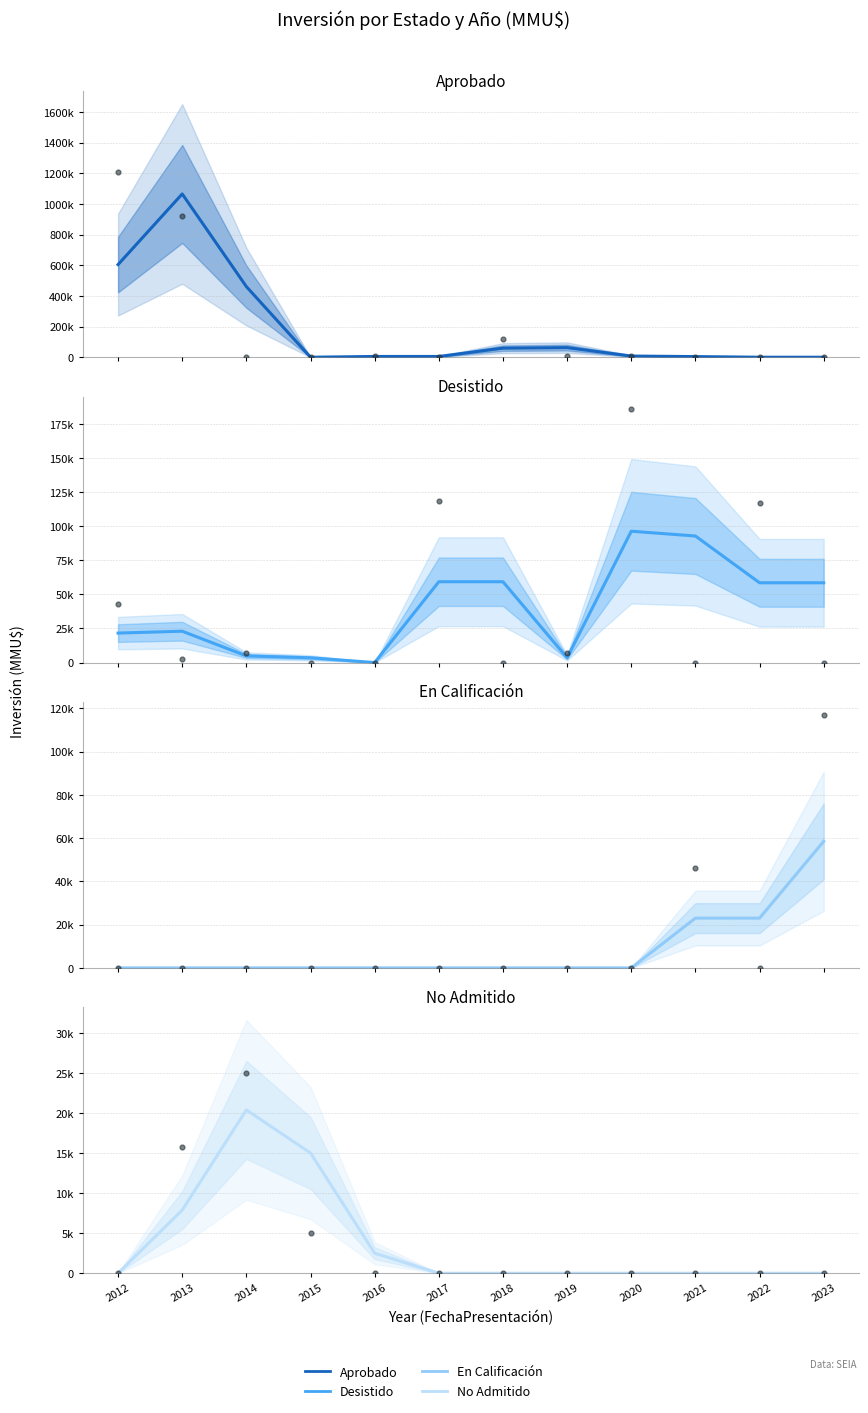

Which series contains the lowest Y value?

Aprobado